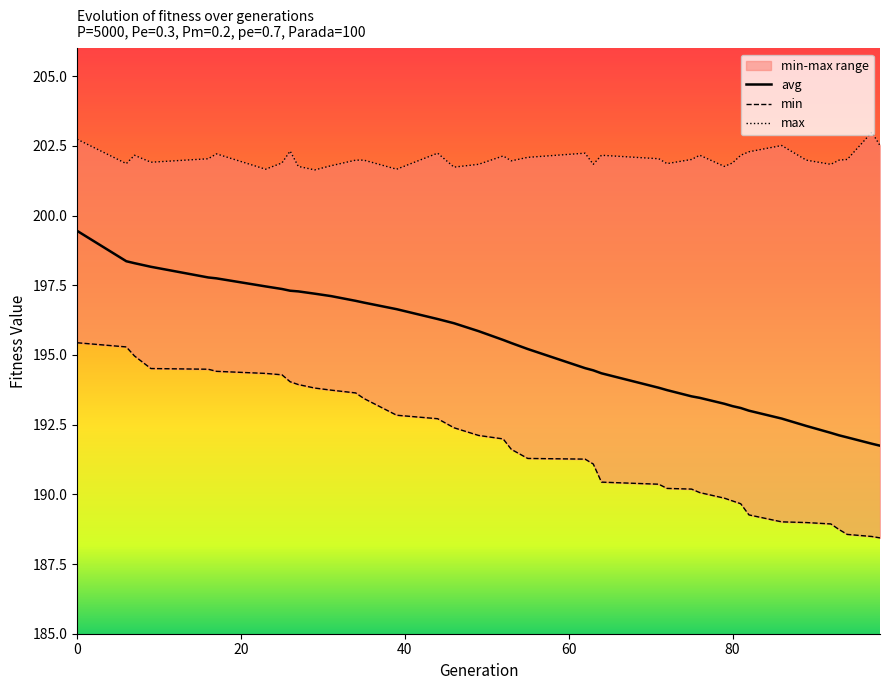

What are all the series names shown in the legend?

min, max, avg